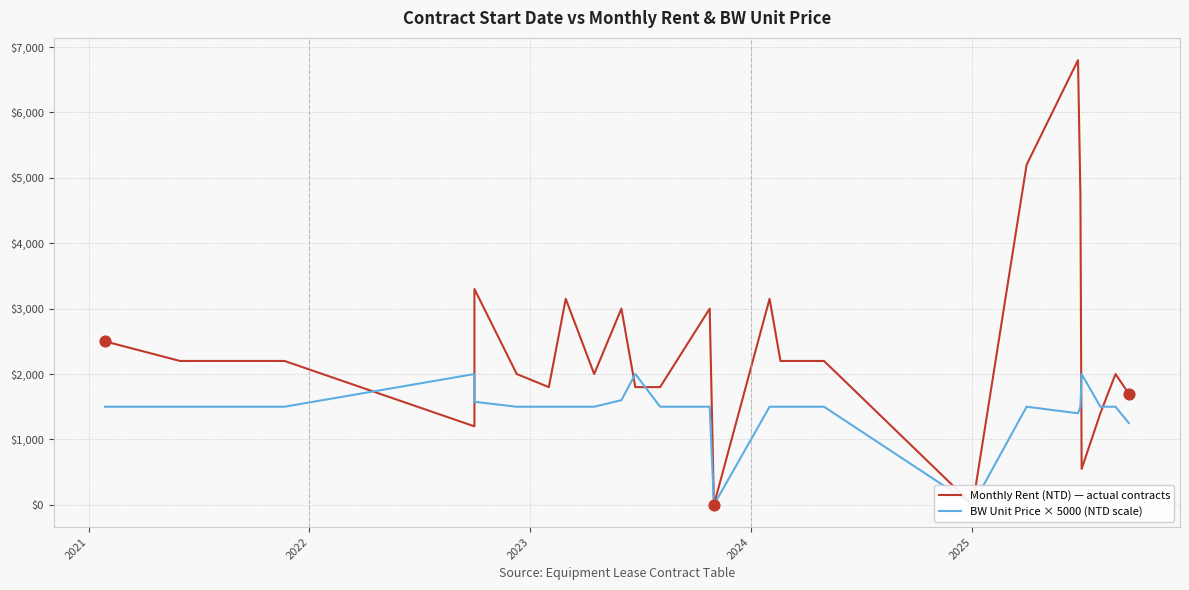

What are all the series names shown in the legend?

Monthly Rent (NTD) — actual contracts, BW Unit Price × 5000 (NTD scale)